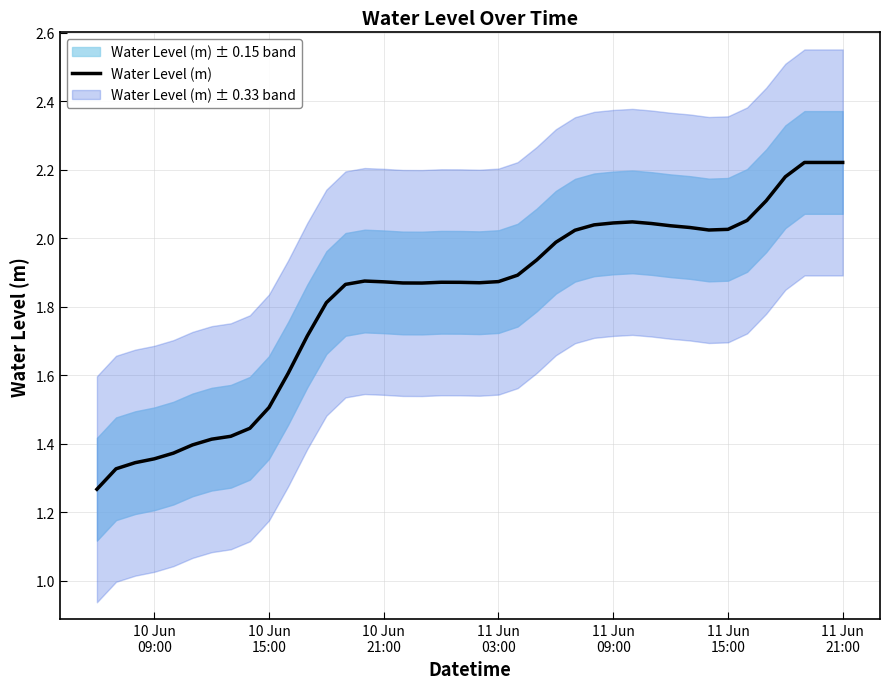

What is the smallest value displayed?

1.3